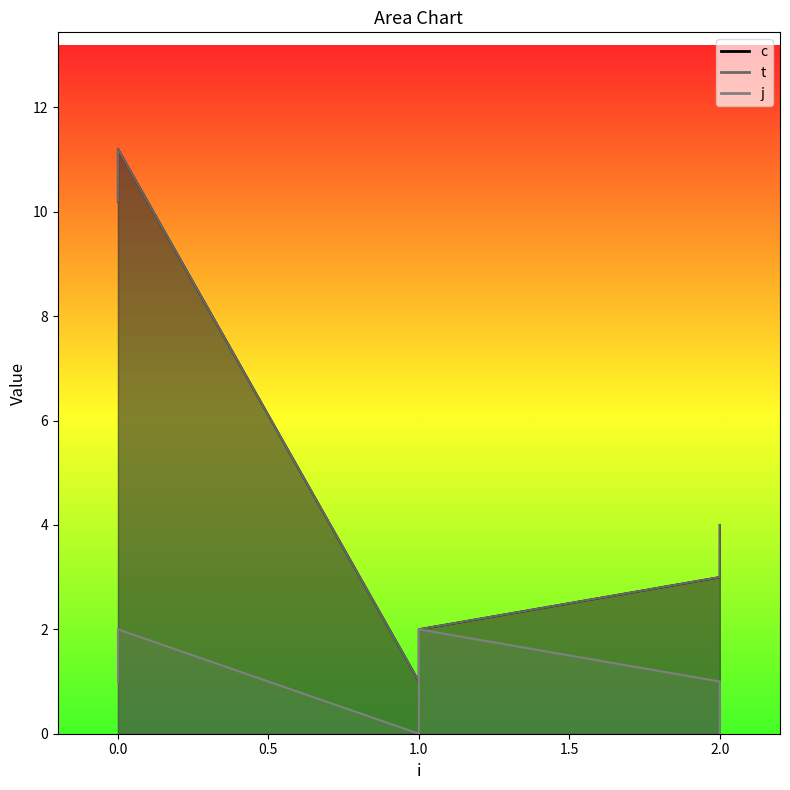

True or false: c has more than 0 interior local peaks.

True